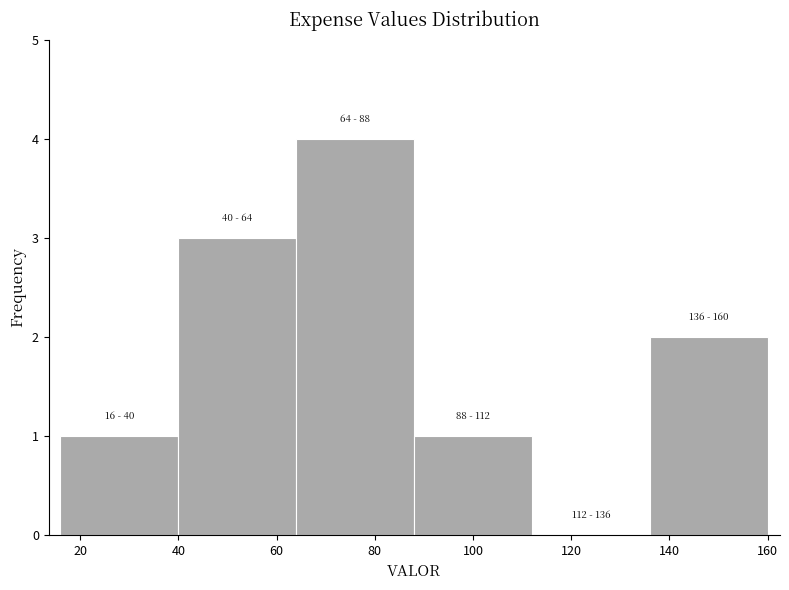

Which range on the x-axis has the tallest bar?

64 to 88